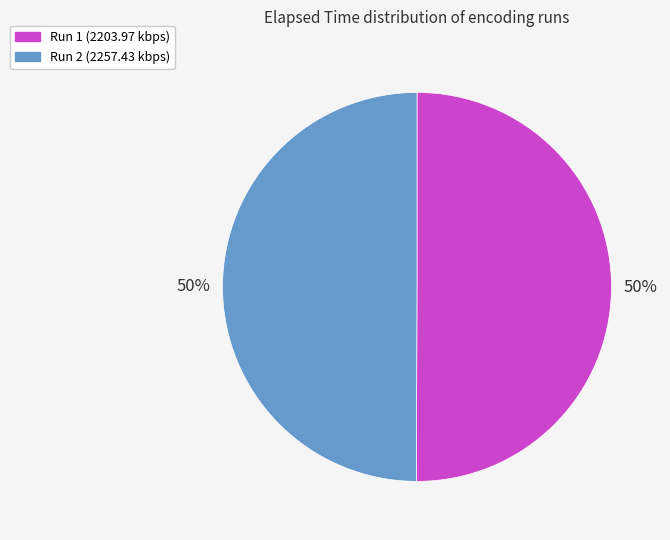

To the nearest percent, what percentage of the pie is Run 1 (2203.97 kbps)?

50%